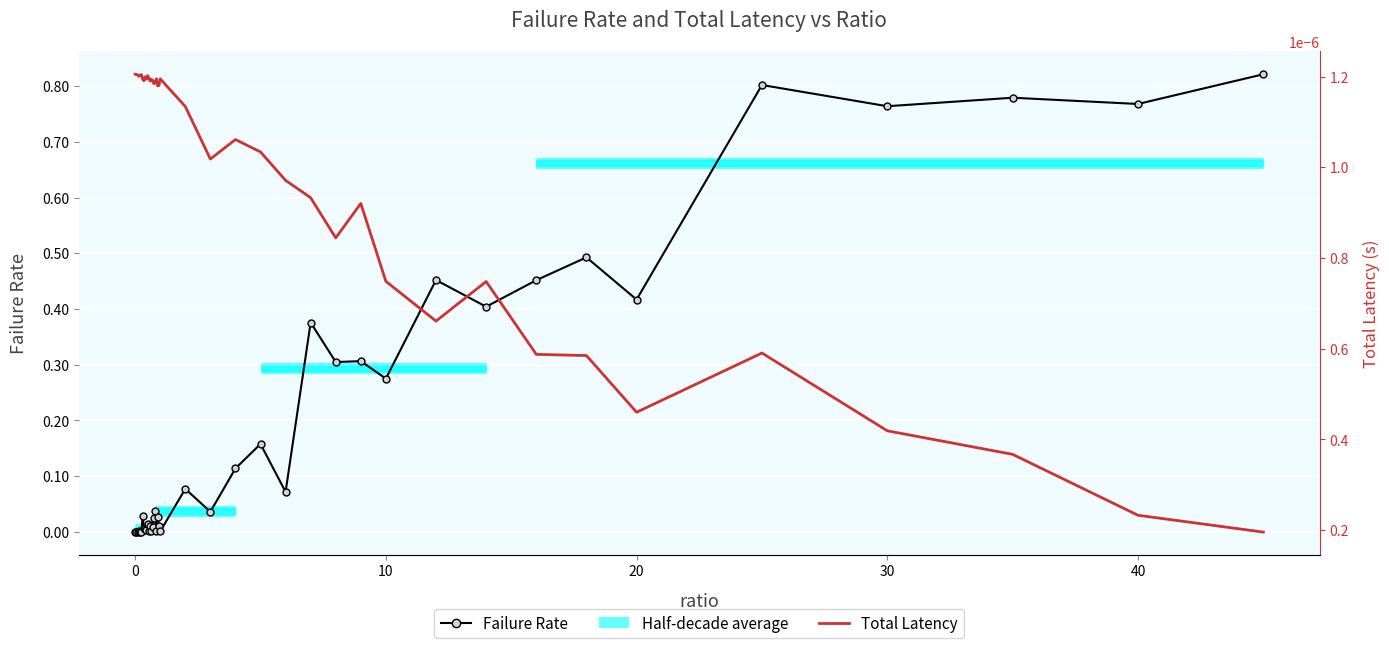

Is the value of Total Latency at 7 greater than the value of Failure Rate at 33?

No